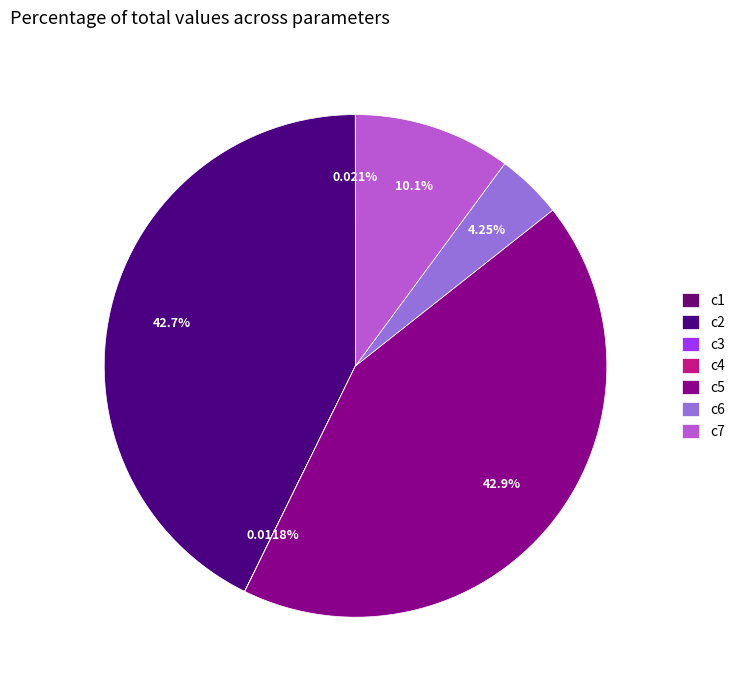

What is the smallest slice in the pie chart?

c3